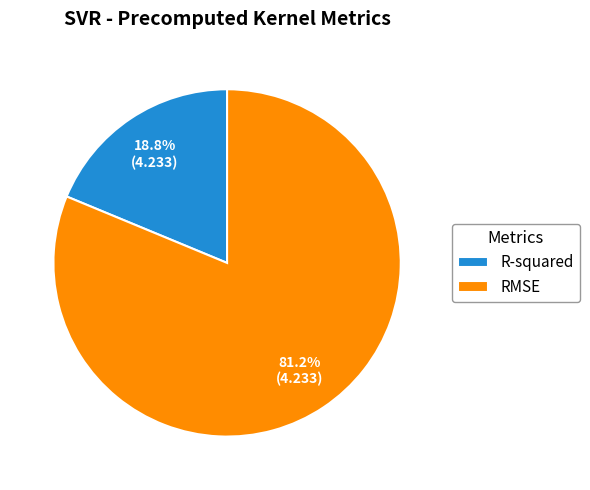

Is R-squared the majority of the pie?

No